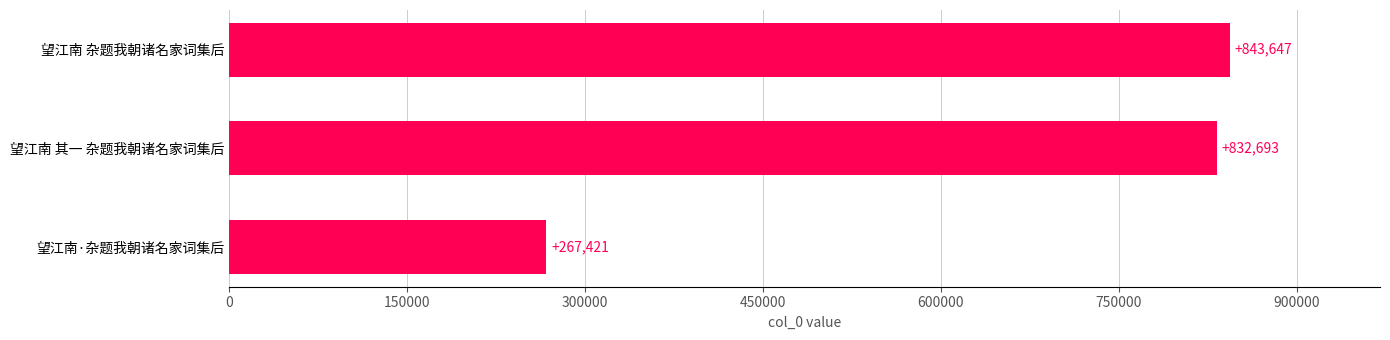

Reading top to bottom, list all the values displayed in this chart.

望江南 杂题我朝诸名家词集后=843647	望江南 其一 杂题我朝诸名家词集后=832693	望江南·杂题我朝诸名家词集后=267421